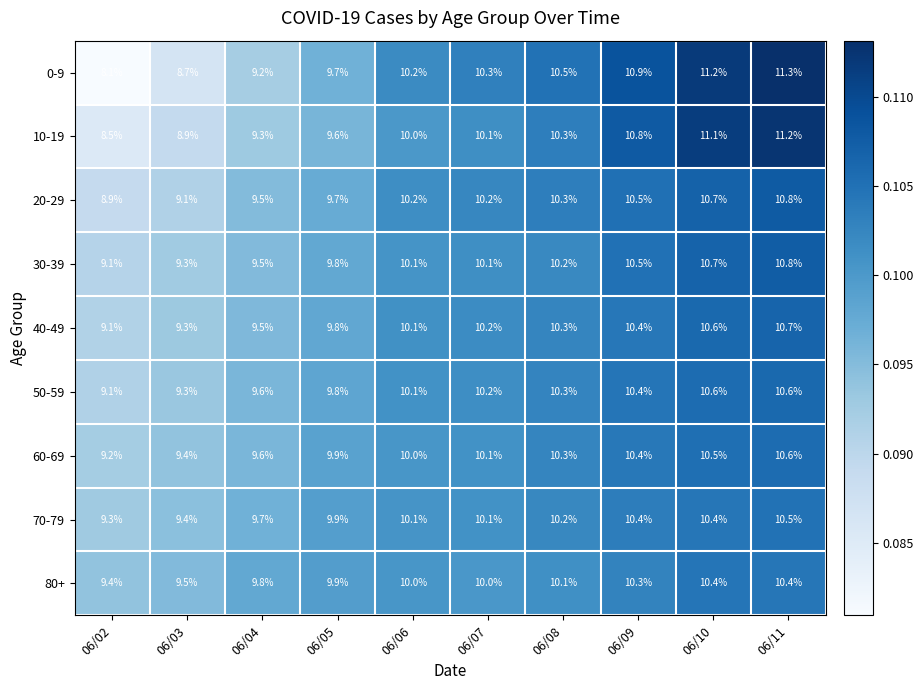

At which category is the sum across all series the highest?

06/11